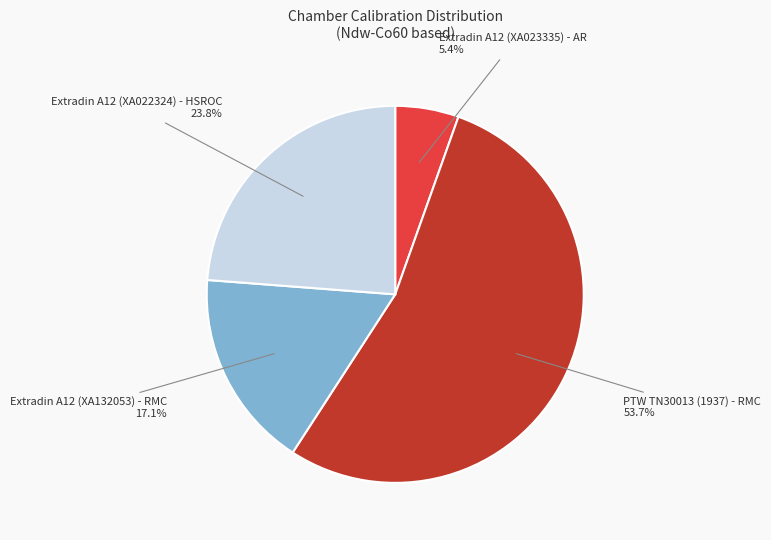

To the nearest percent, what is the difference between the Extradin A12 (XA022324) - HSROC and PTW TN30013 (1937) - RMC slice percentages?

30%